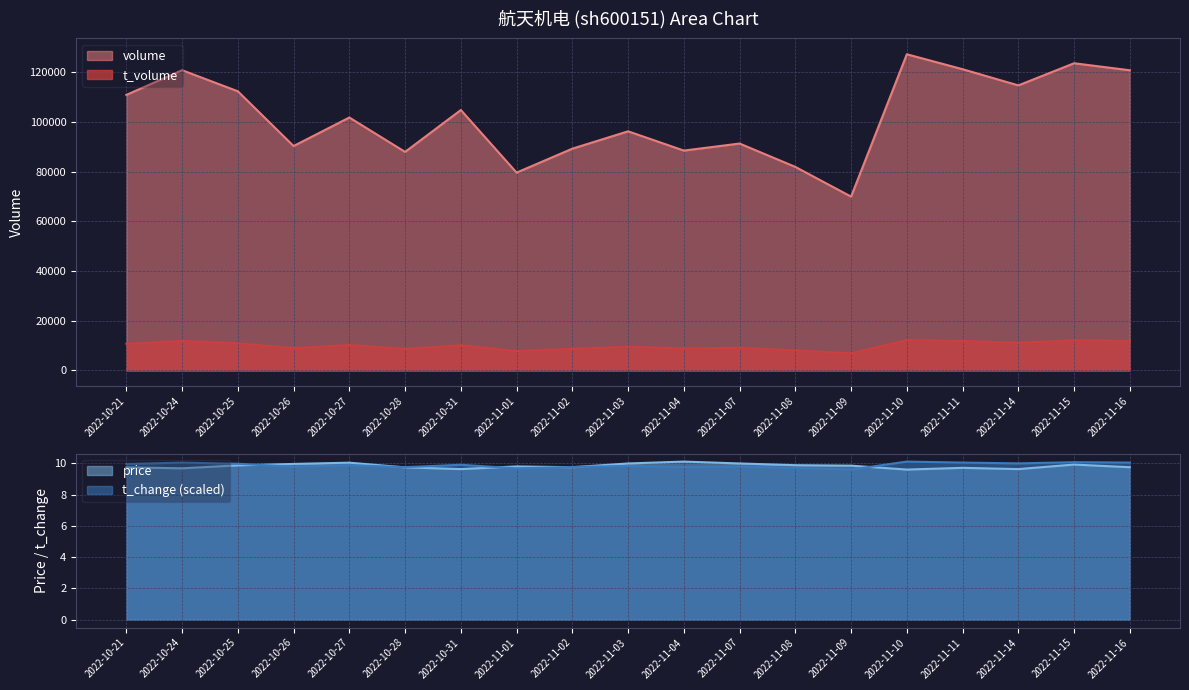

At which category does price reach its first local valley?

2022-10-24